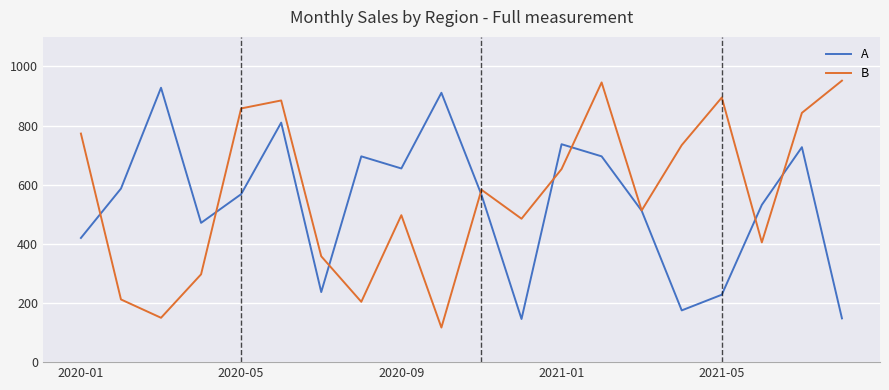

What is the difference between the maximum and second lowest values in the B series?

802